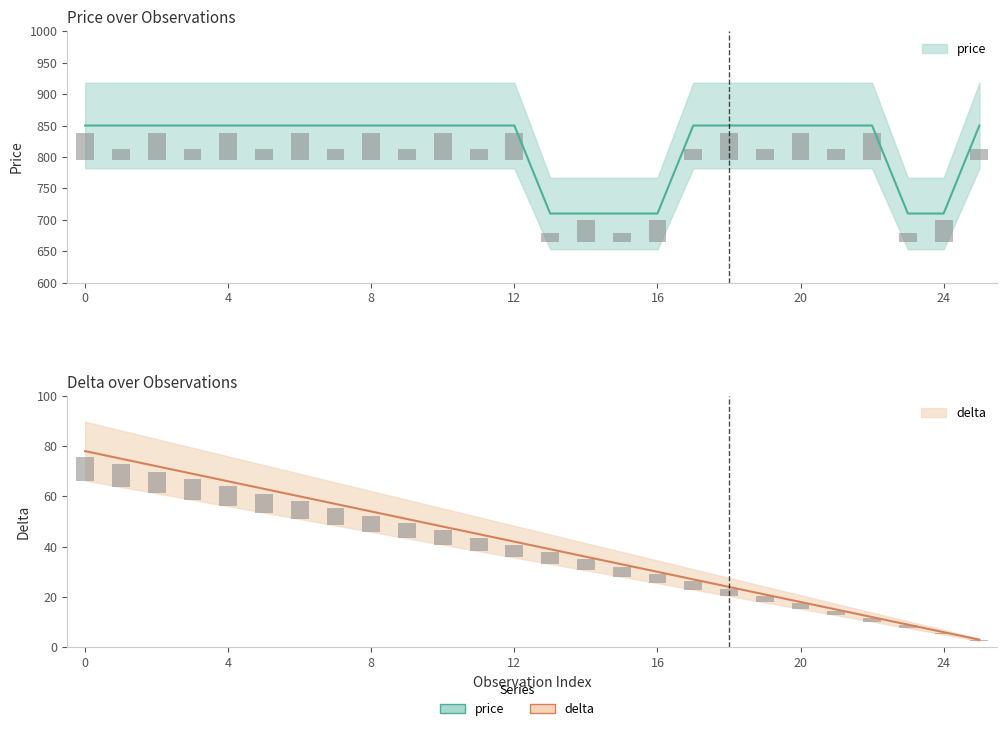

What are all the series names shown in the legend?

price, delta